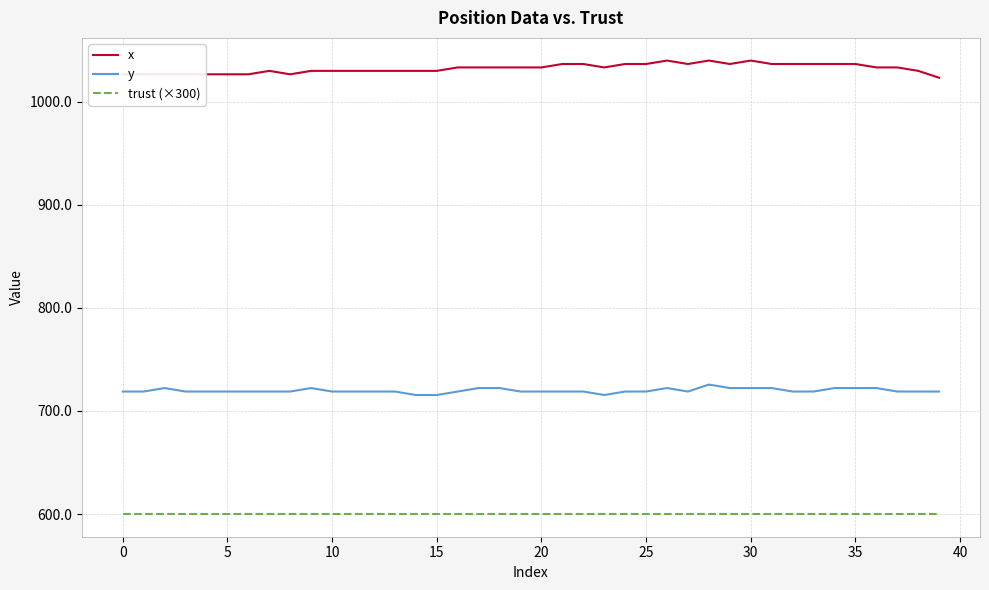

List the series in order of their peak value, lowest first.

trust (×300), y, x